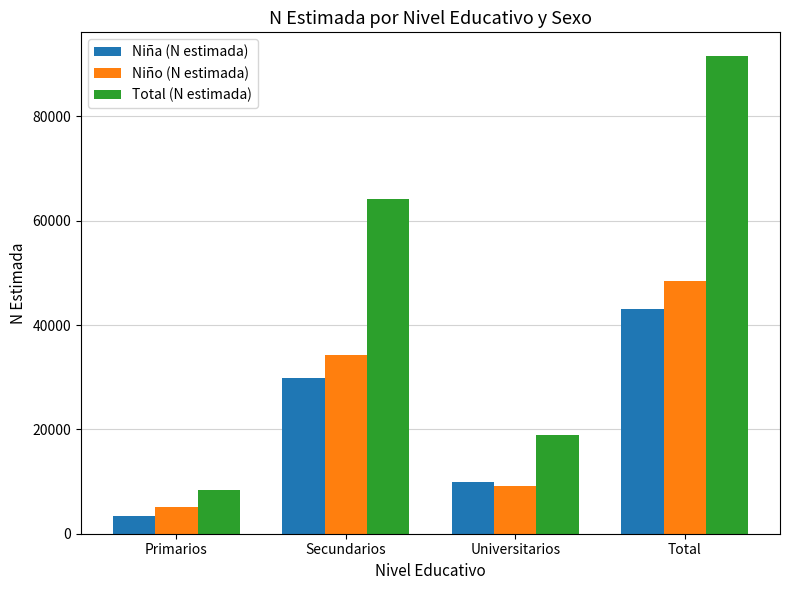

What is the value of the Niña (N estimada) bar at the 4th from the left?

43031